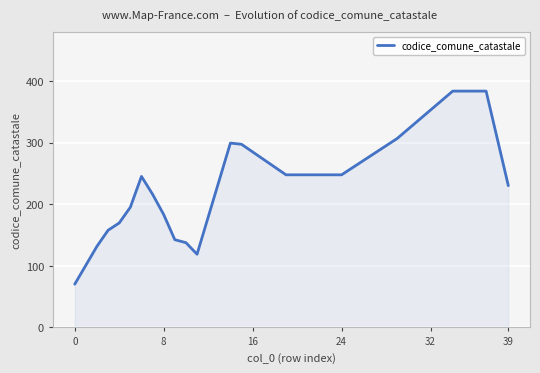

What is the greatest value displayed?

384.0